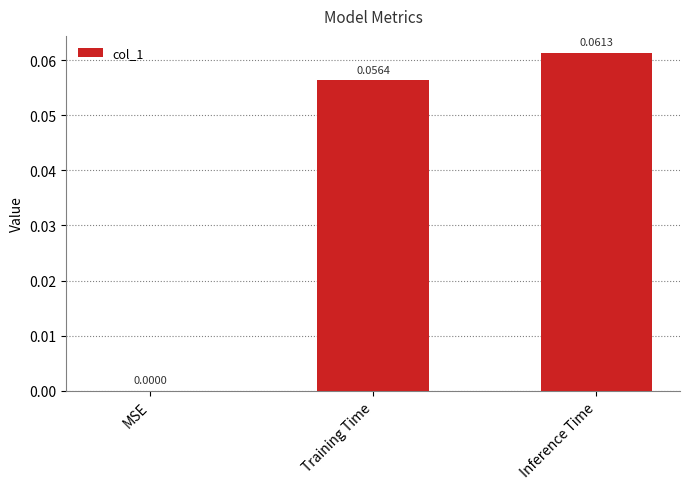

The value at Training Time is 0.0. True or false?

False